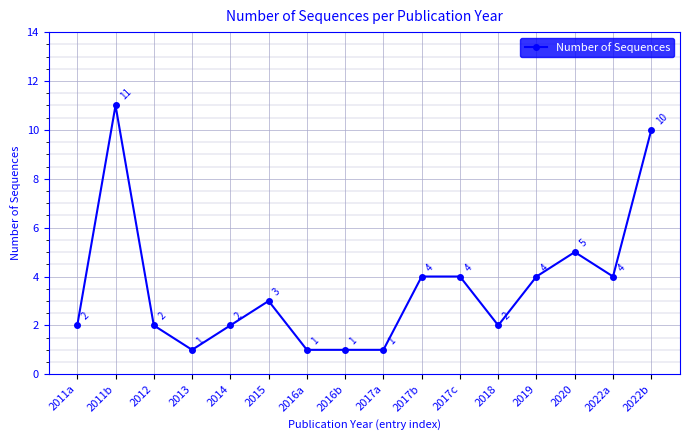

What is the greatest value displayed?

11